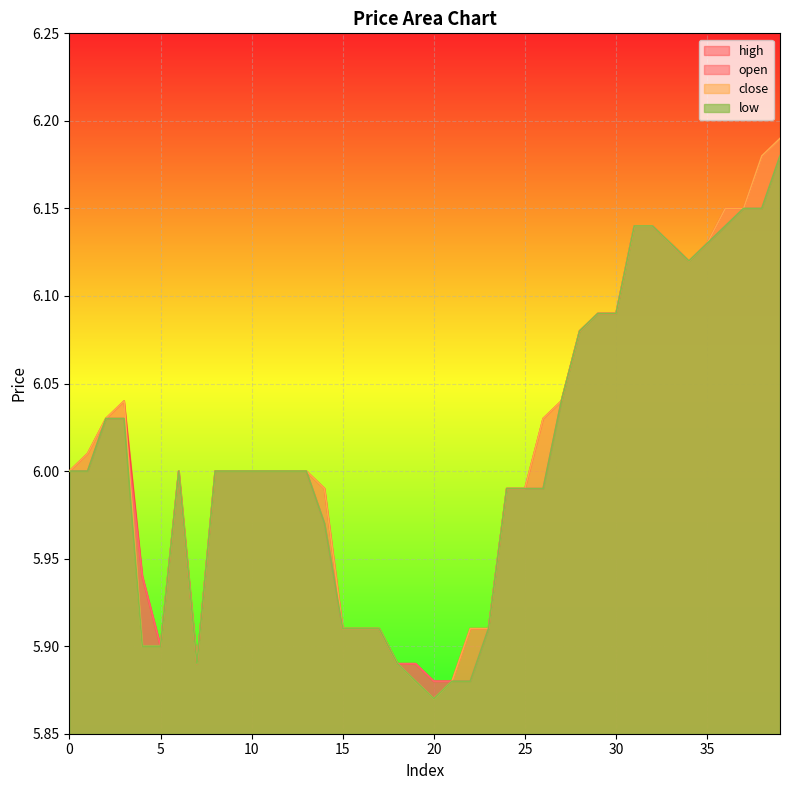

True or false: low has more than 2 points higher than both neighbors.

False